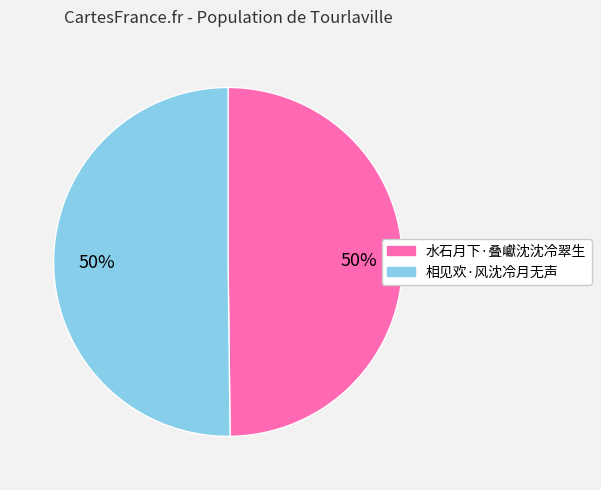

Combined, do 相见欢·风沈冷月无声 and 水石月下·叠巘沈沈冷翠生 account for over 50%?

Yes